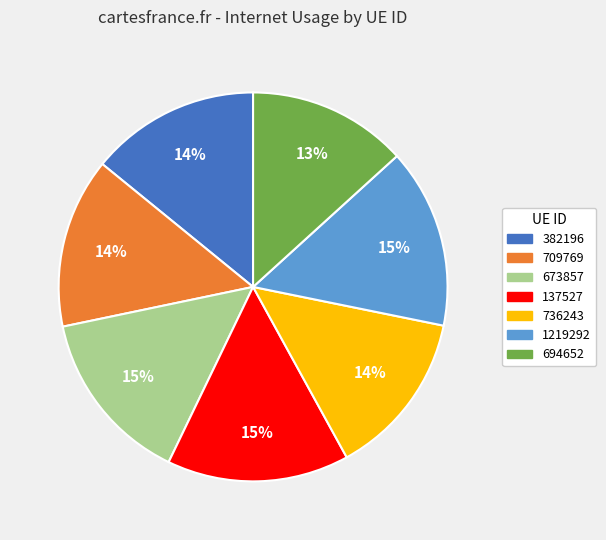

To the nearest percent, what percentage of the pie is 709769?

14%